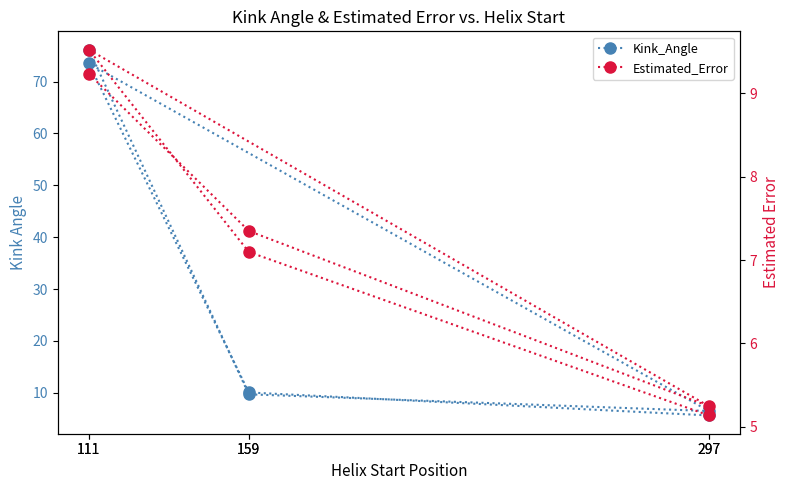

What is the greatest value displayed?

76.2